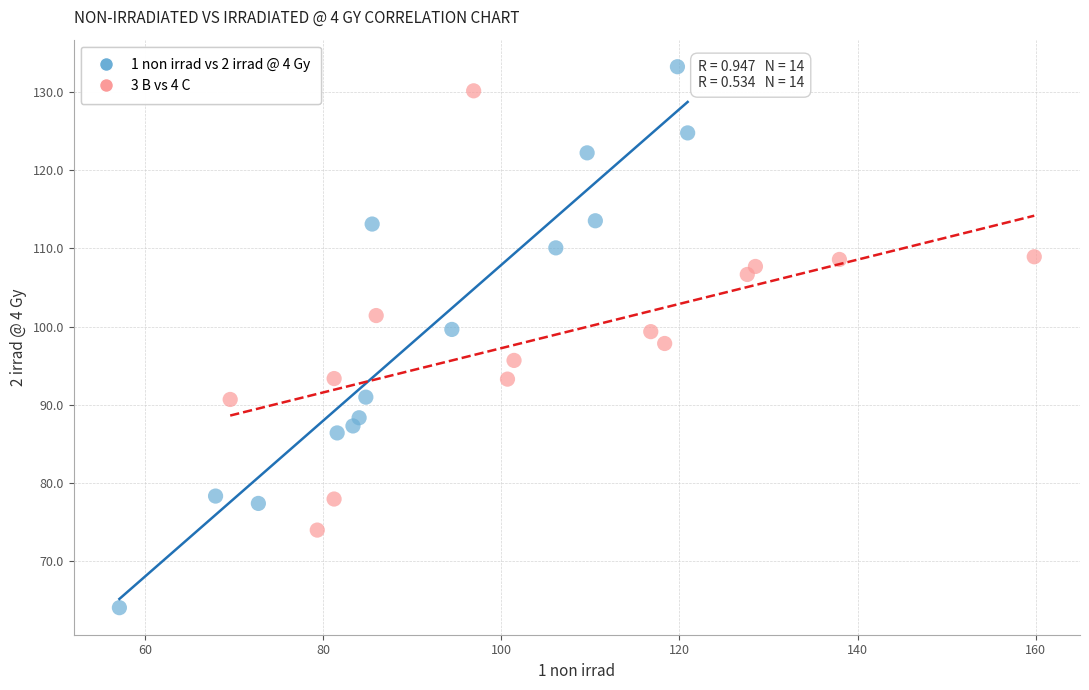

Which series contains the lowest Y value?

1 non irrad vs 2 irrad @ 4 Gy